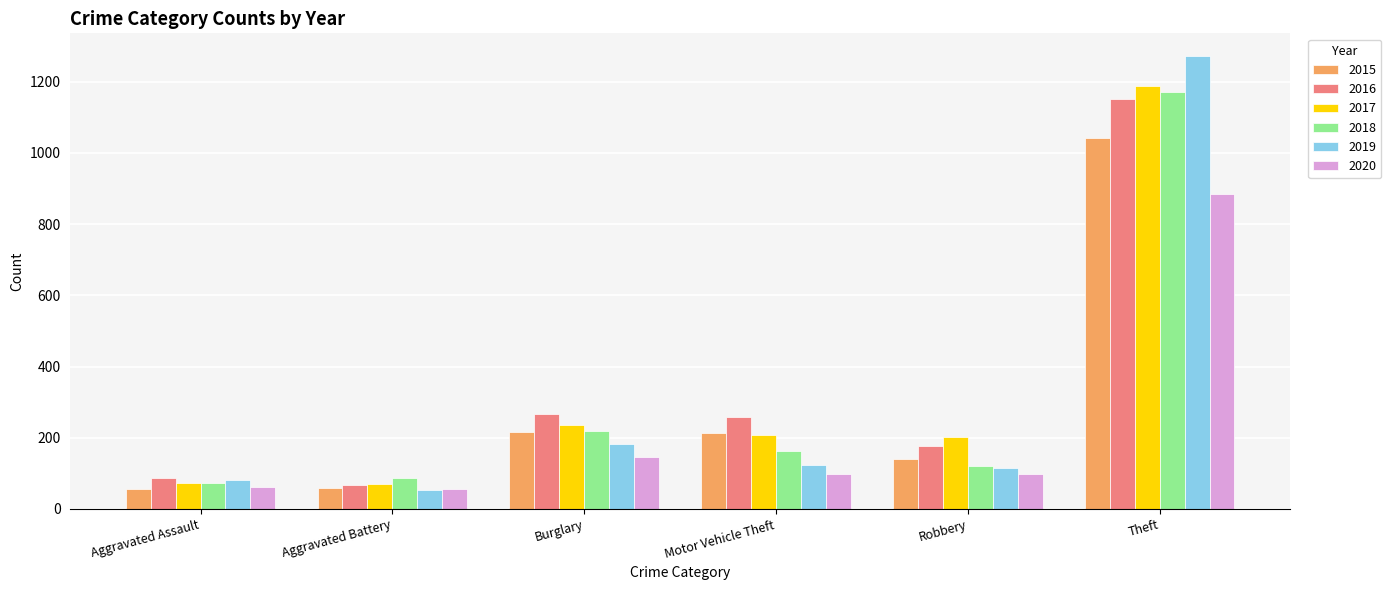

At which category is the sum across all series the highest?

Theft